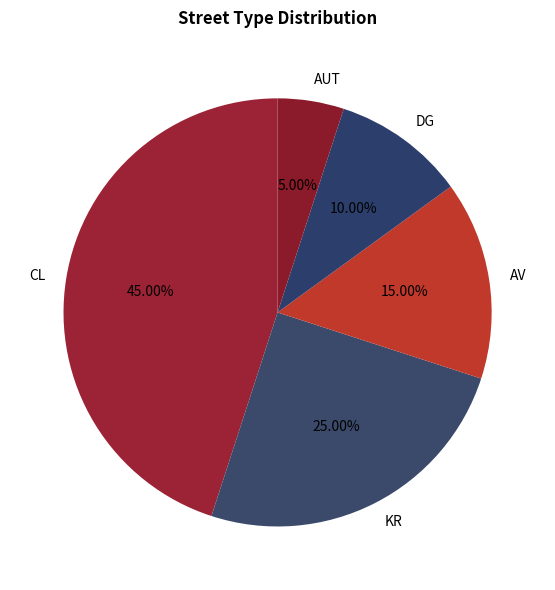

True or false: AUT accounts for 16% of the total.

False